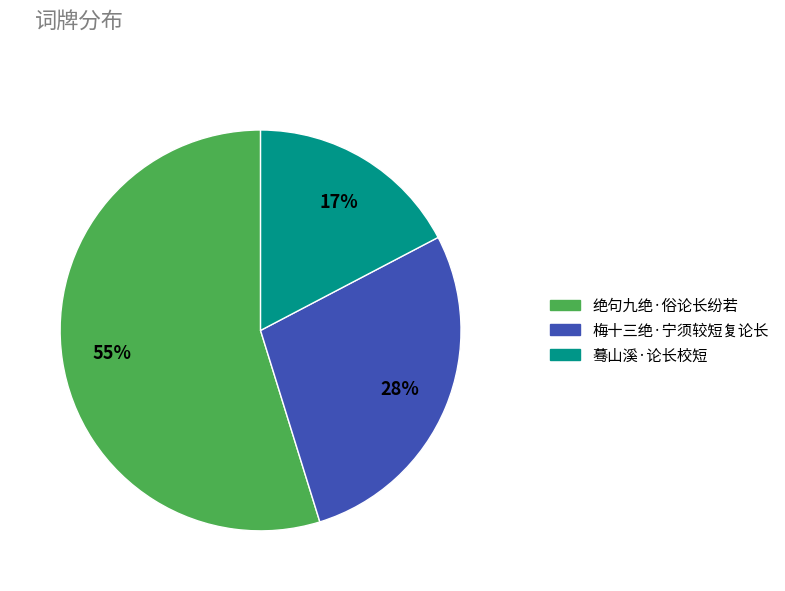

Is the sum of 梅十三绝·宁须较短复论长 and 绝句九绝·俗论长纷若 greater than half?

Yes